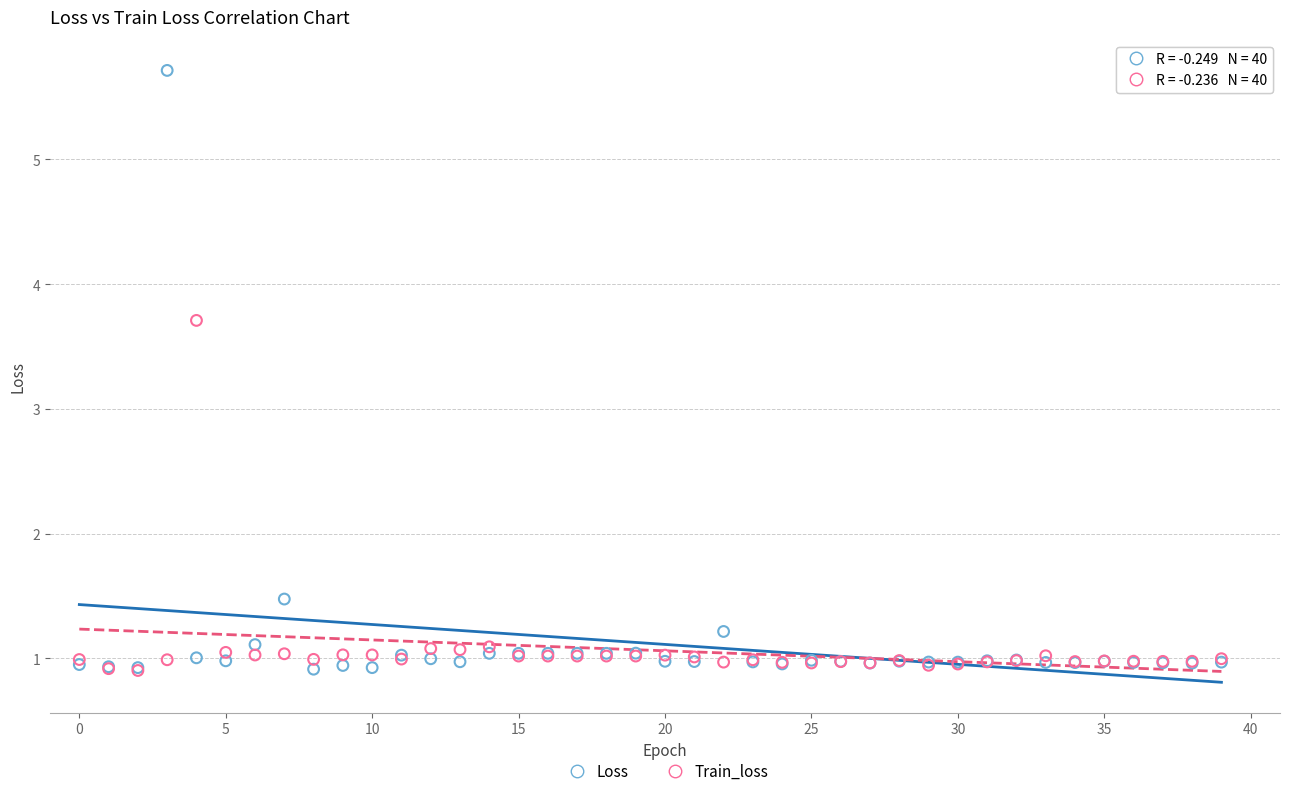

What are all the series names shown in the legend?

Loss, Train_loss